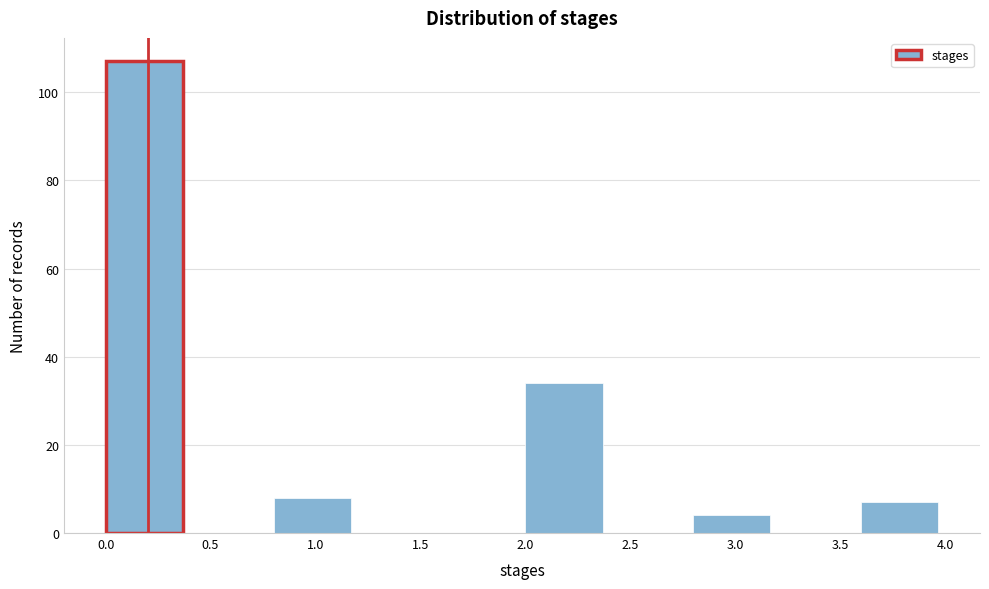

How tall is the bar that spans 2.8 to 3.2 on the x-axis? The values are not printed on the chart, so give them approximately, as read against the axis.

4